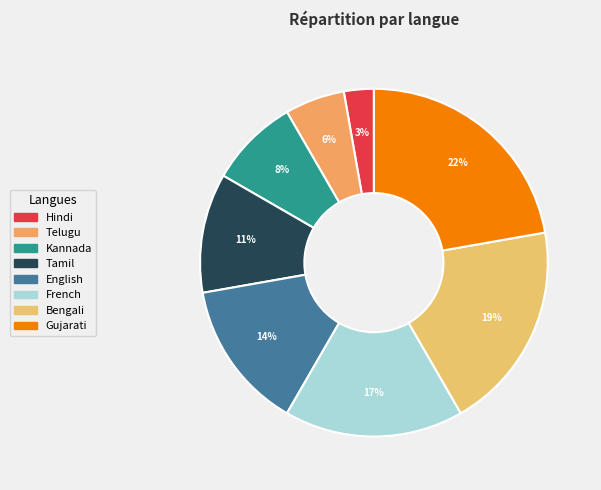

Does English represent more than half of the total?

No